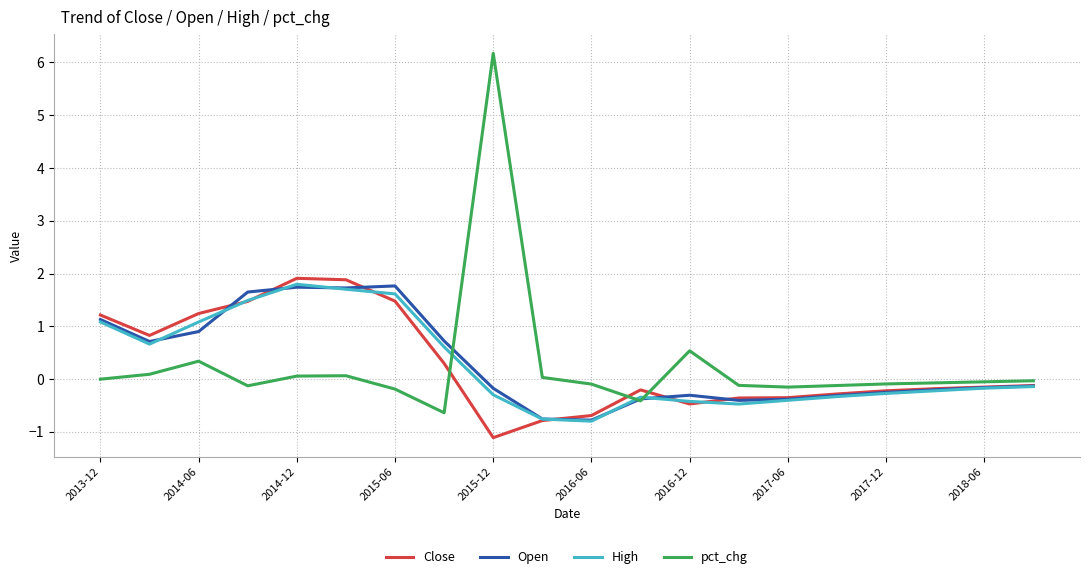

Which series has the largest range (max minus min)?

pct_chg